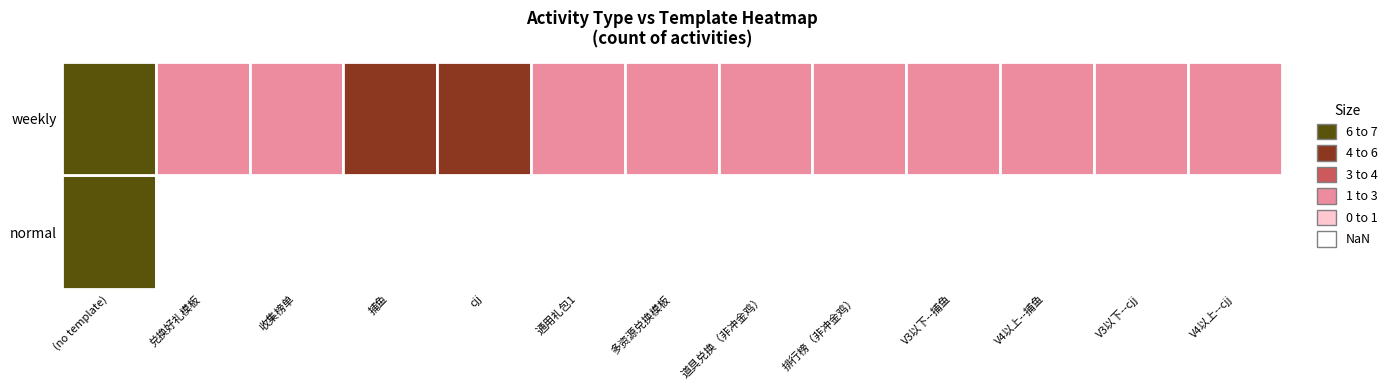

Reading left to right, transcribe all the data shown in this chart.

normal: 0=9	1=0	2=0	3=0	4=0	5=0	6=0	7=0	8=0	9=0	10=0	11=0	12=0
weekly: 0=15	1=2	2=2	3=4	4=4	5=1	6=1	7=1	8=1	9=2	10=2	11=2	12=2